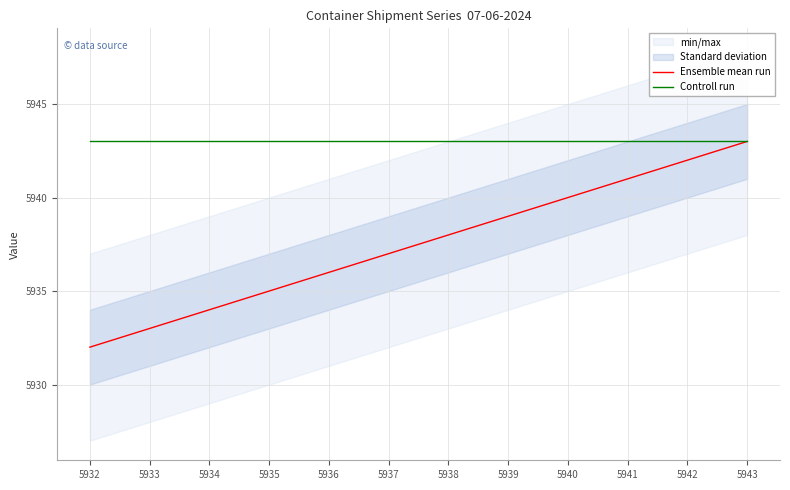

What is the spread (max minus min) of values at 5933?

10